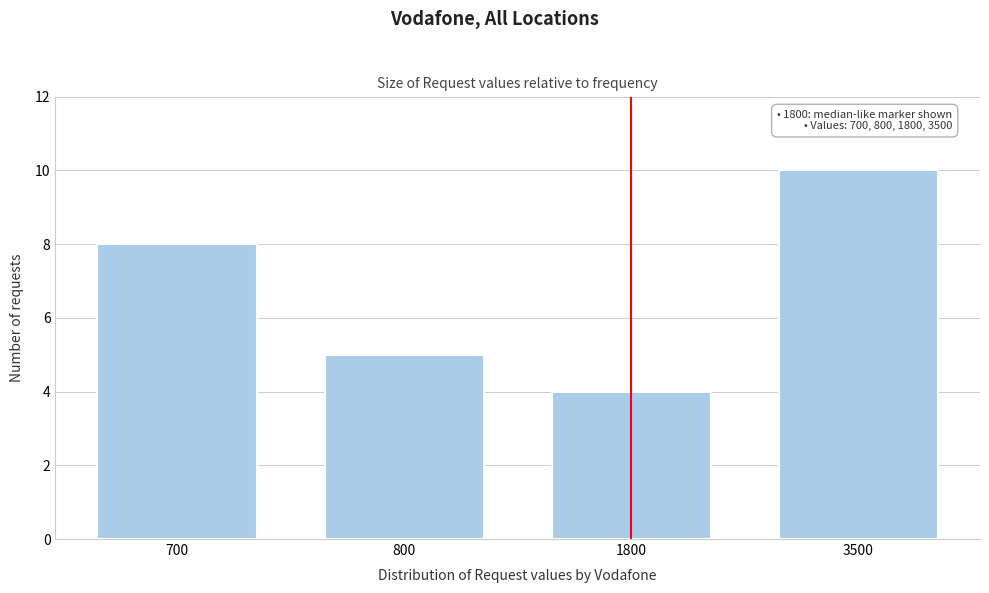

Reading left to right, list all the values displayed in this chart.

700=8	800=5	1800=4	3500=10